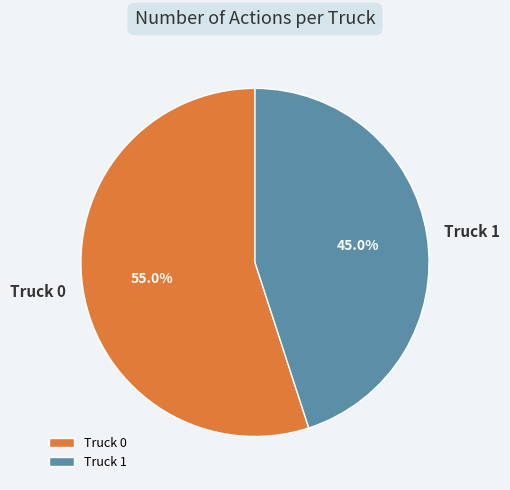

Combined, do Truck 0 and Truck 1 account for over 50%?

Yes